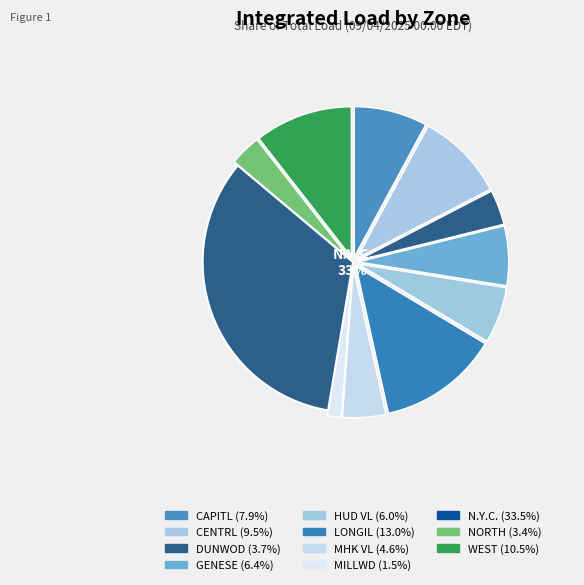

Is DUNWOD the majority of the pie?

No